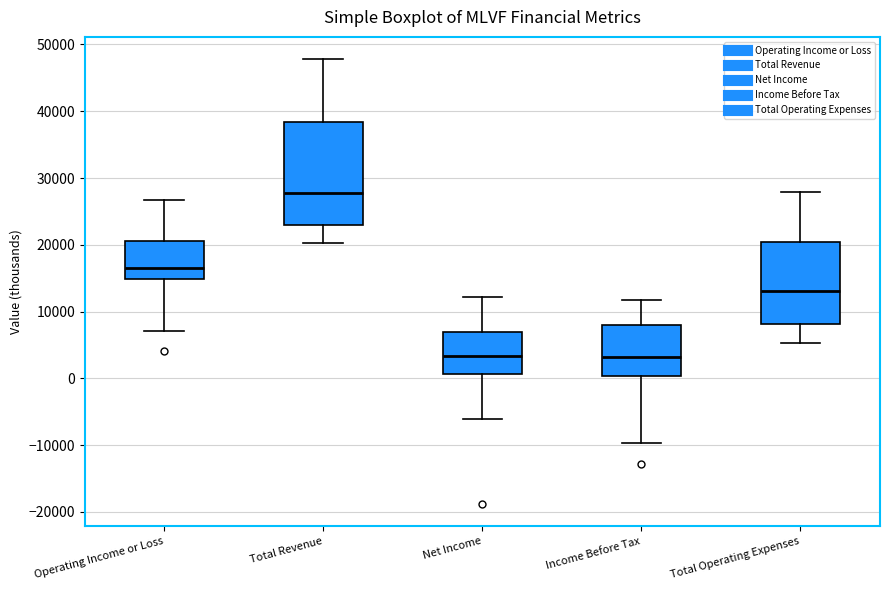

Reading left to right, read every box against the y-axis: the position of its median line, the range the box covers, and the ends of its whiskers. The values are not printed on the chart, so give them approximately, as read against the axis.

Operating Income or Loss: median 17000, box 15000 to 21000, whiskers 7000 to 27000
Total Revenue: median 28000, box 23000 to 38000, whiskers 20000 to 48000
Net Income: median 3000, box 1000 to 7000, whiskers -6000 to 12000
Income Before Tax: median 3000, box 0 to 8000, whiskers -10000 to 12000
Total Operating Expenses: median 13000, box 8000 to 20000, whiskers 5000 to 28000